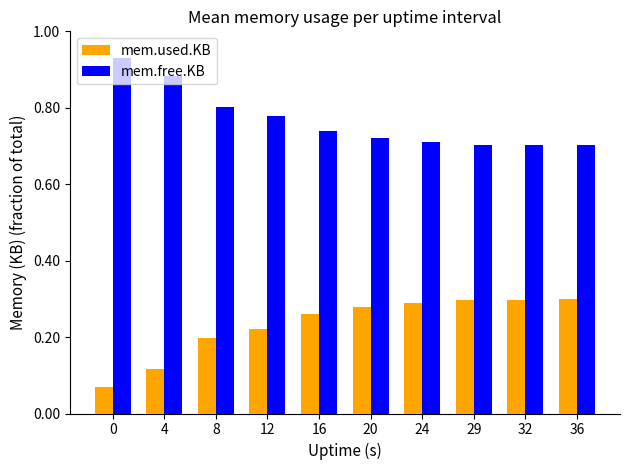

List the series in order of their peak value, highest first.

mem.free.KB, mem.used.KB